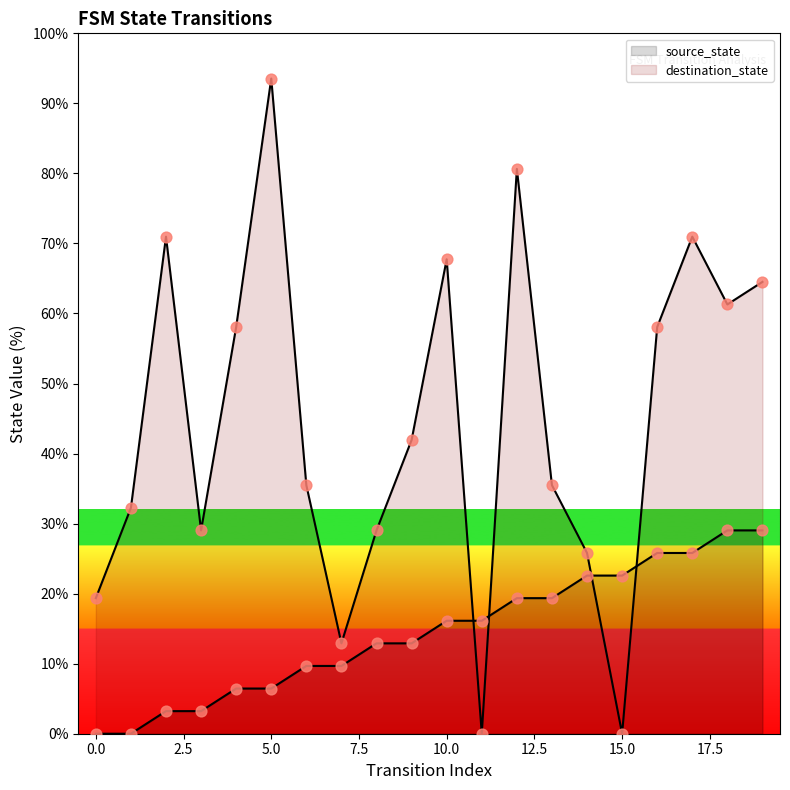

Which series reaches the maximum Y coordinate?

destination_state